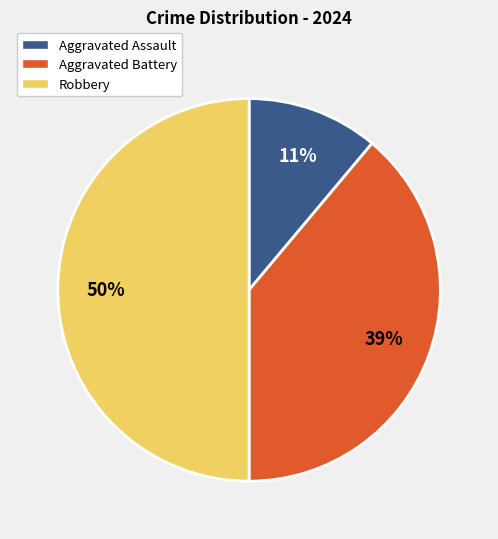

What percentage is the Robbery slice, to the nearest percent?

50%